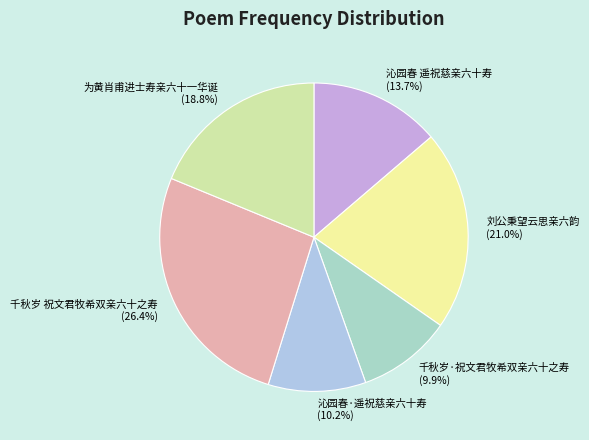

Is the sum of 沁园春 遥祝慈亲六十寿 and 为黄肖甫进士寿亲六十一华诞 greater than half?

No